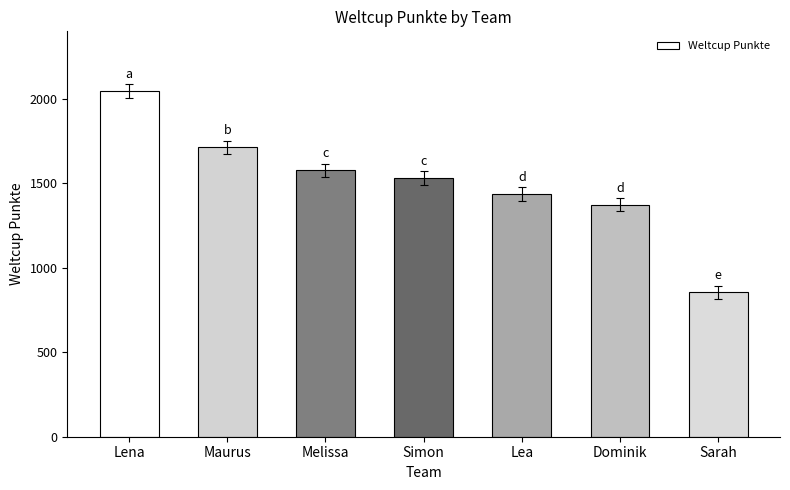

How many data points are less than 1532?

3